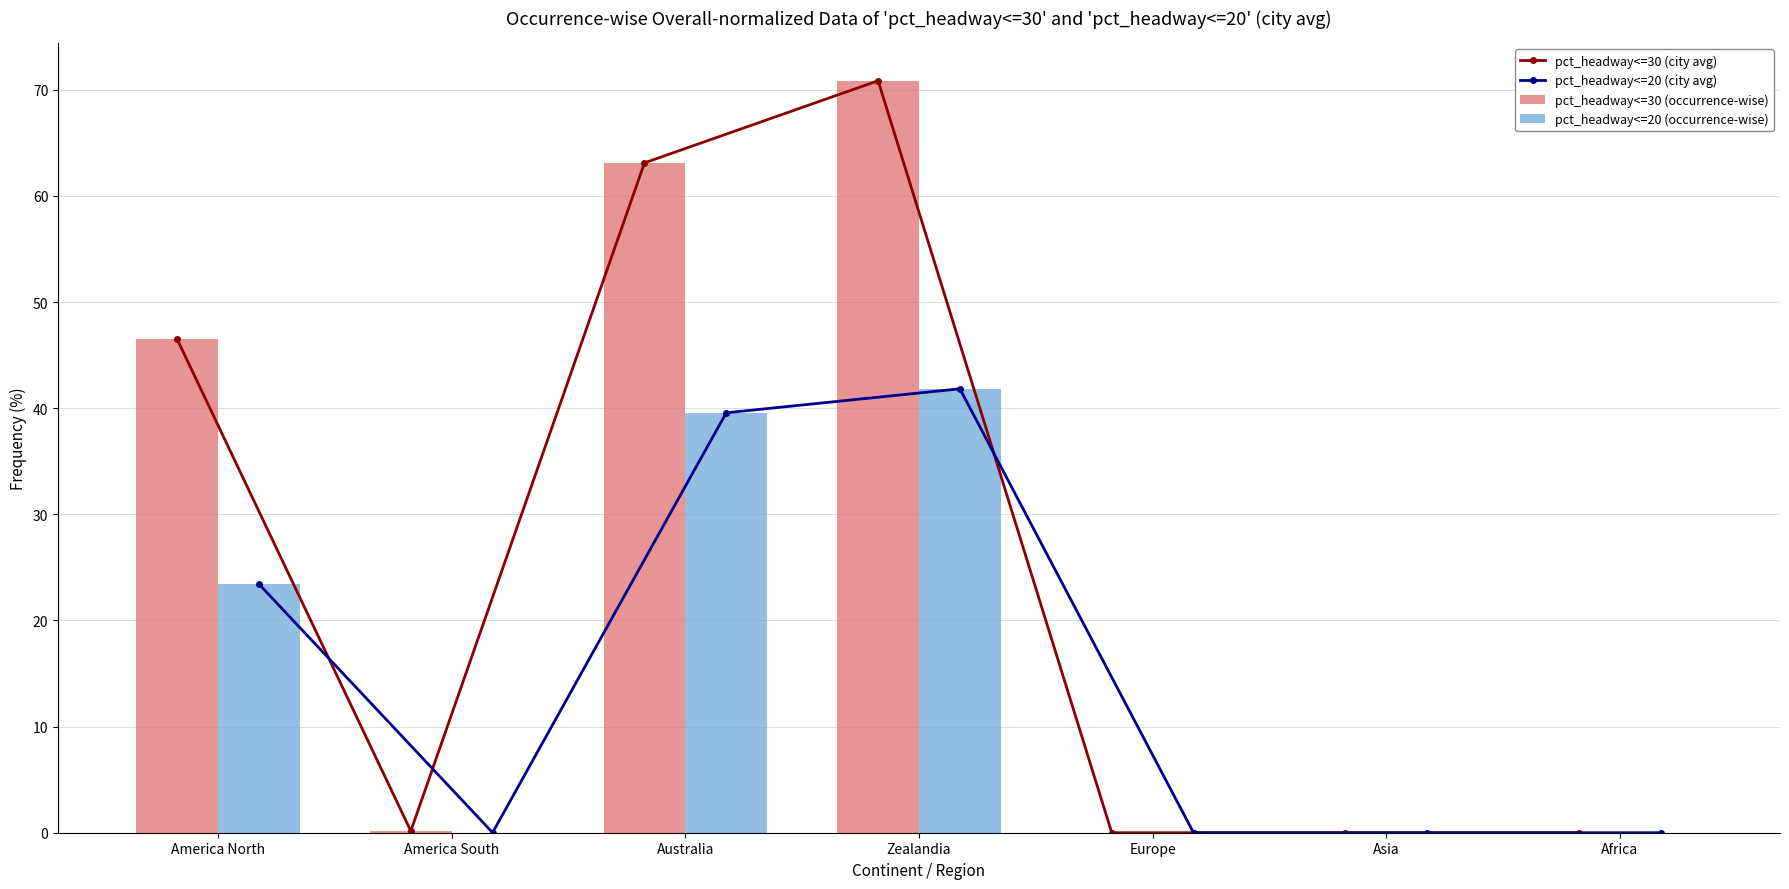

What is the label of the 4th bar from the right?

Zealandia